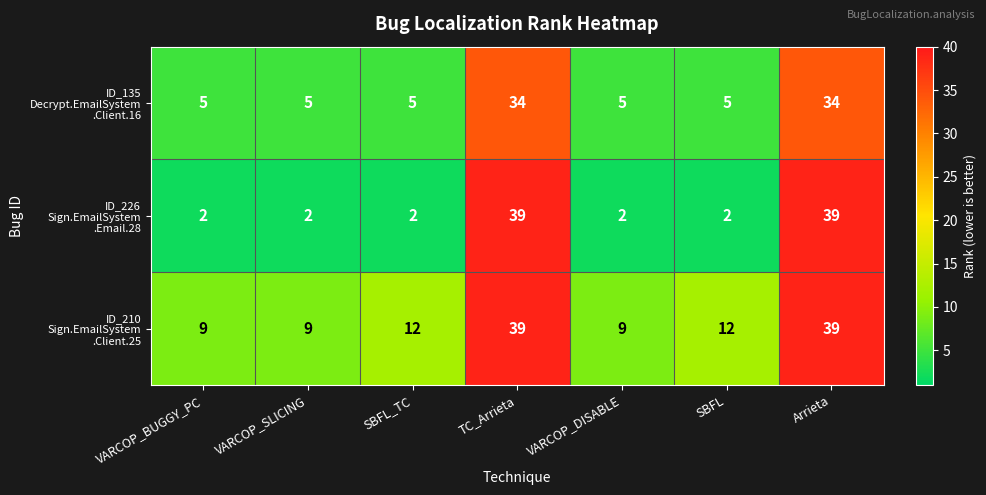

What is the total value across all series at SBFL?

19